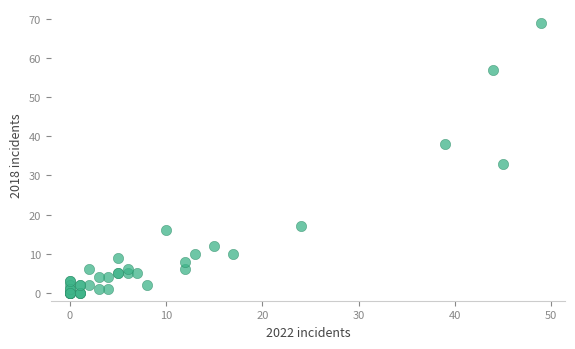

What Y value in the scatter plot is closest to 34?

33